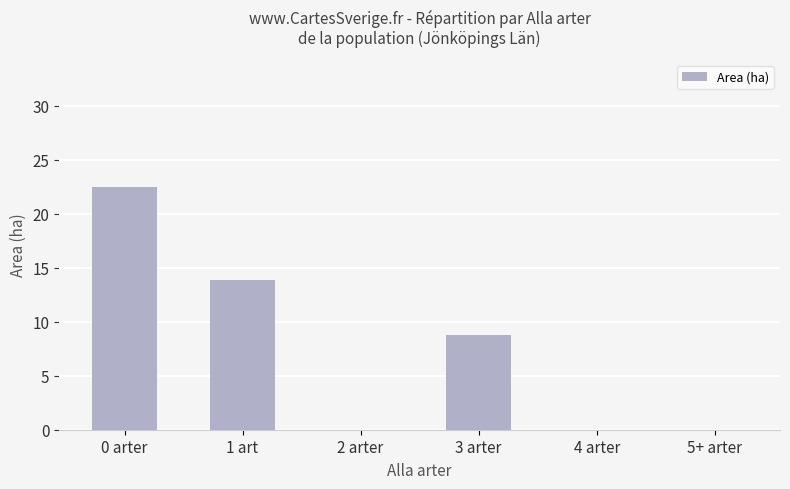

Which has a higher value, 0 arter or 2 arter?

0 arter